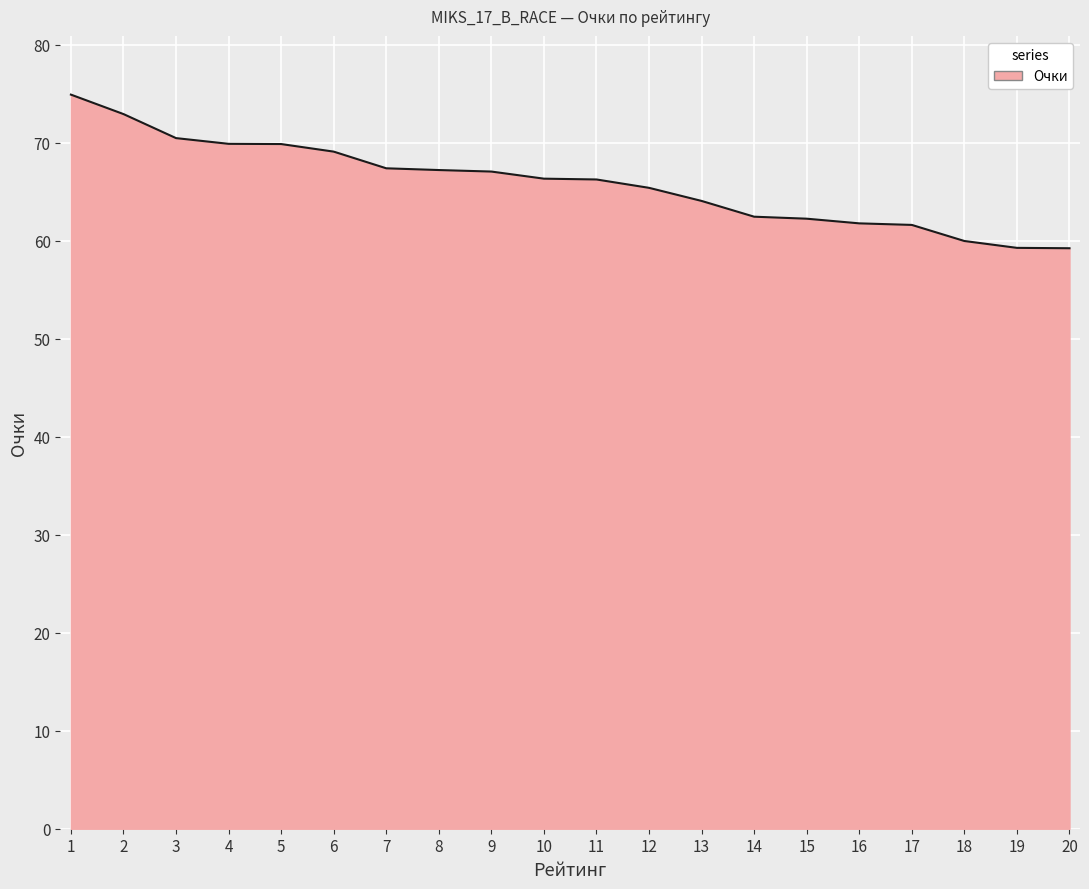

What is the maximum value shown in the chart?

74.9